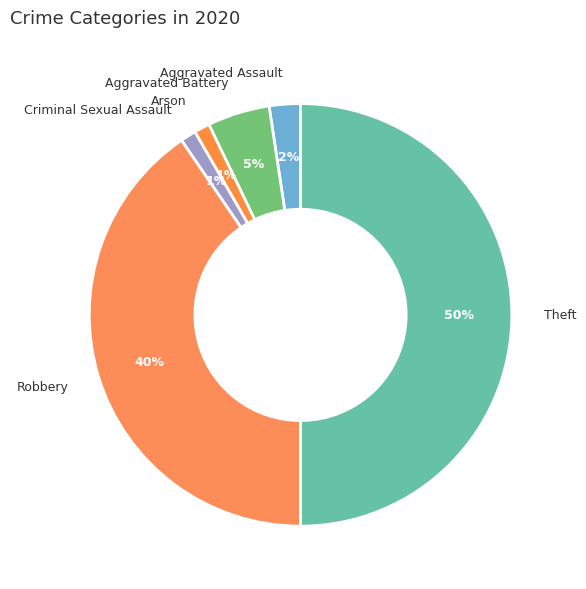

The Criminal Sexual Assault slice represents 11% of the pie. True or false?

False